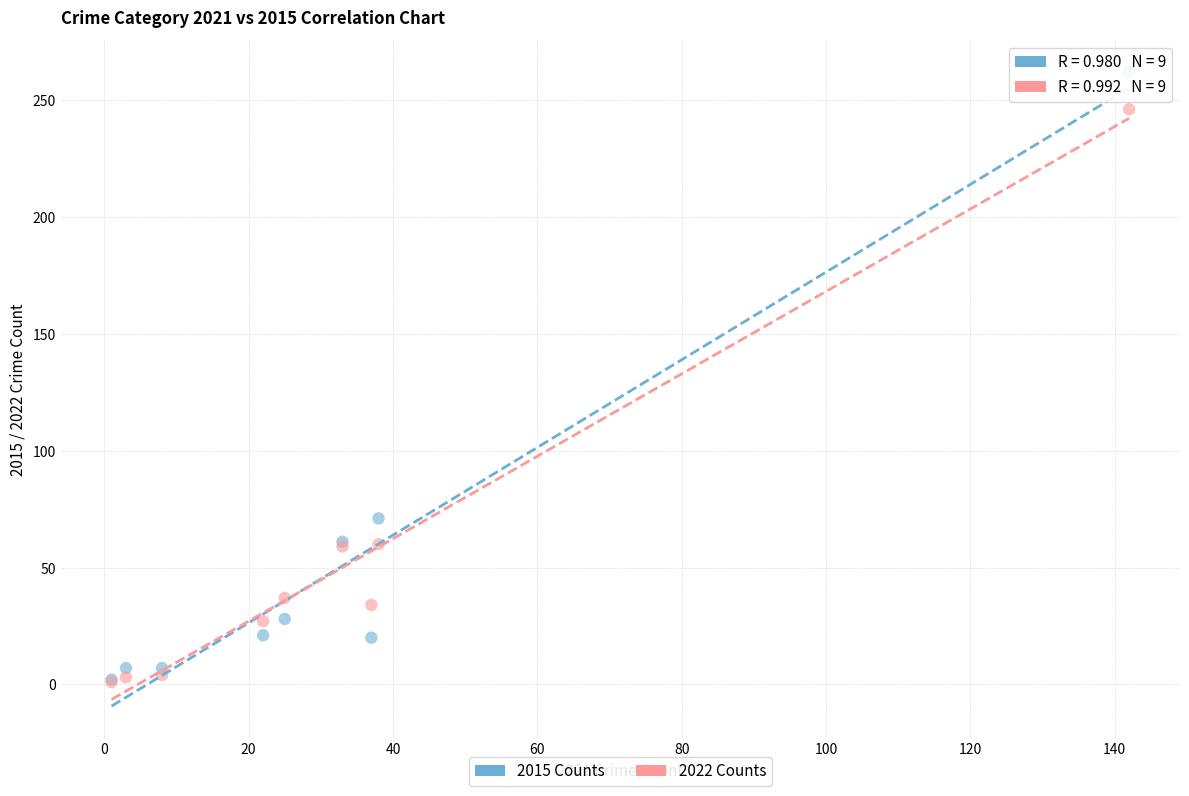

Across all series, what Y value is closest to 131?

71